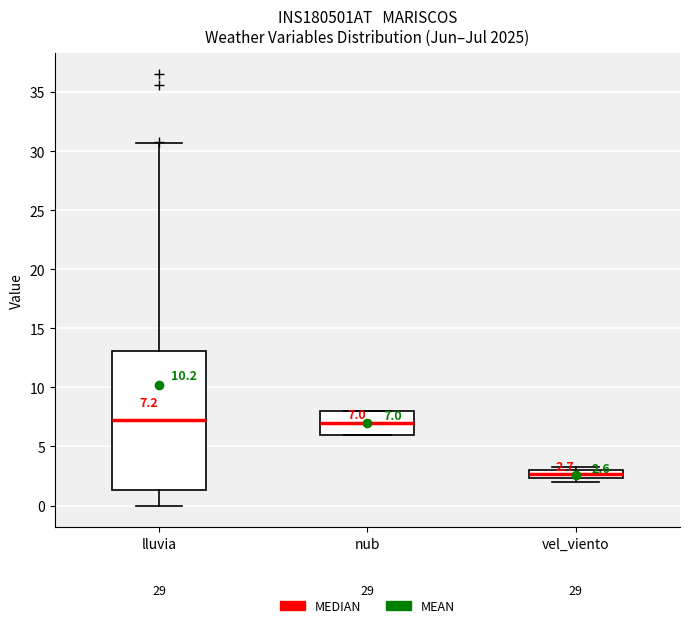

Which box's median line is the lowest?

vel_viento